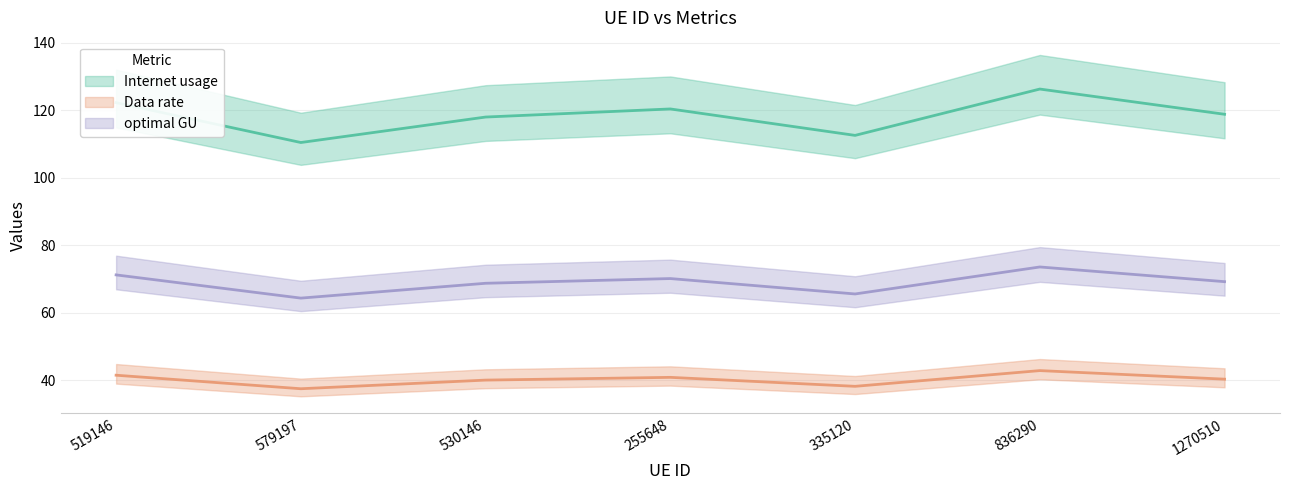

True or false: Data rate and optimal GU intersect in this chart.

False